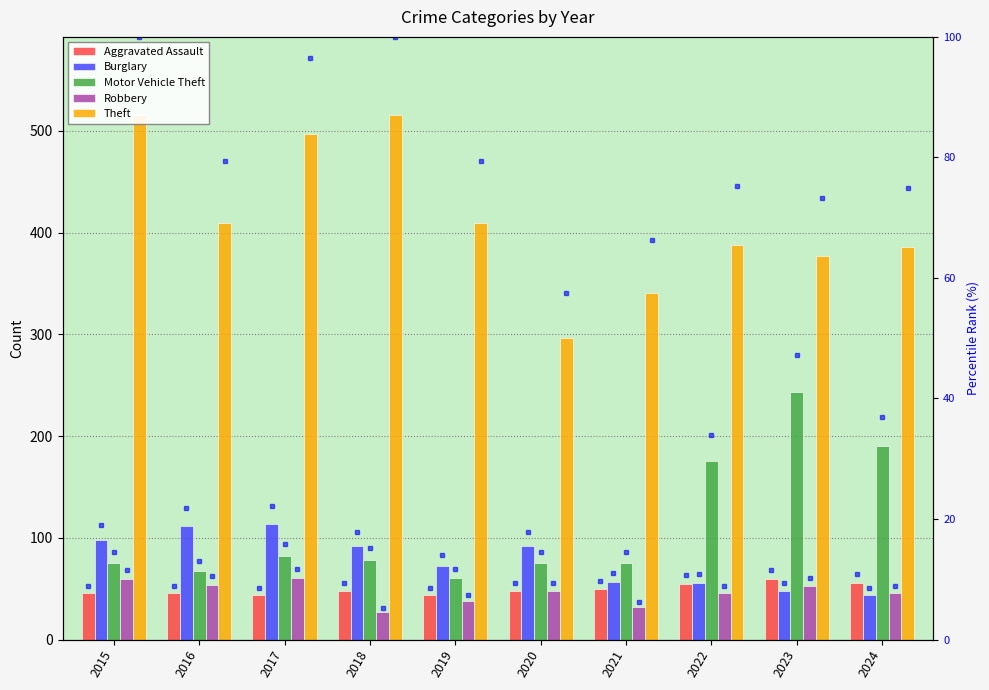

How many values in the Aggravated Assault series exceed 48?

4